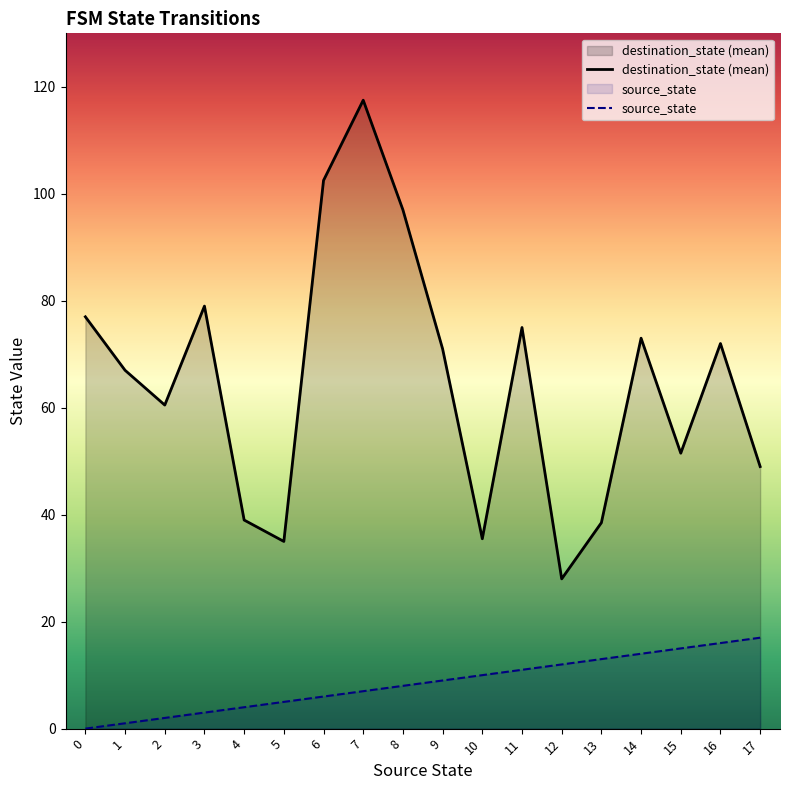

Reading right to left, list all the values displayed in this chart.

destination_state (mean): 17=49.0	16=72.0	15=51.5	14=73.0	13=38.5	12=28.0	11=75.0	10=35.5	9=71.0	8=97.0	7=117.5	6=102.5	5=35.0	4=39.0	3=79.0	2=60.5	1=67.0	0=77.0
source_state: 17=17.0	16=16.0	15=15.0	14=14.0	13=13.0	12=12.0	11=11.0	10=10.0	9=9.0	8=8.0	7=7.0	6=6.0	5=5.0	4=4.0	3=3.0	2=2.0	1=1.0	0=0.0